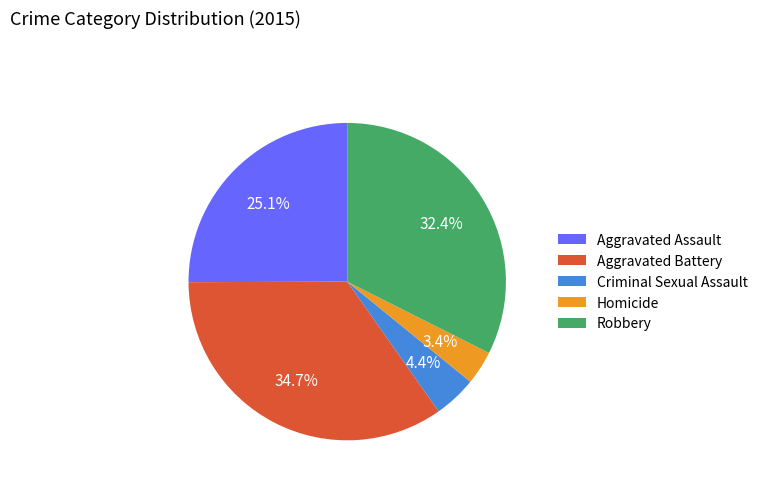

True or false: Aggravated Battery accounts for 26% of the total.

False